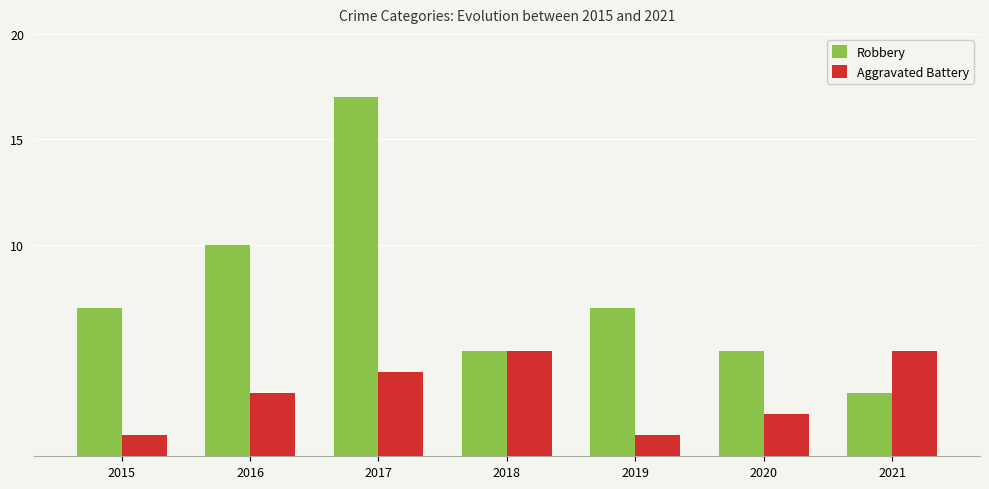

Reading left to right, extract all data points from this chart.

Robbery: 7	10	17	5	7	5	3
Aggravated Battery: 1	3	4	5	1	2	5